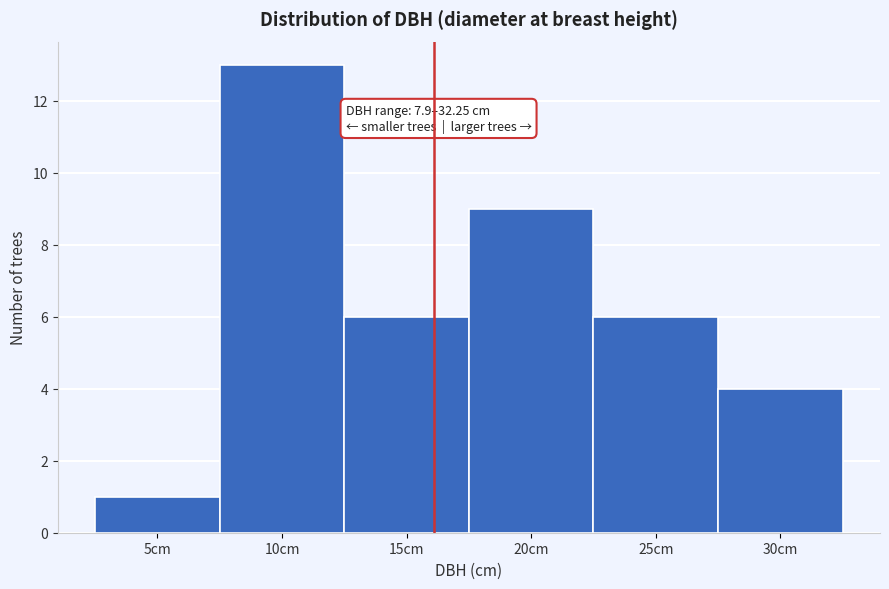

Reading left to right, transcribe all the data shown in this chart.

1	13	6	9	6	4